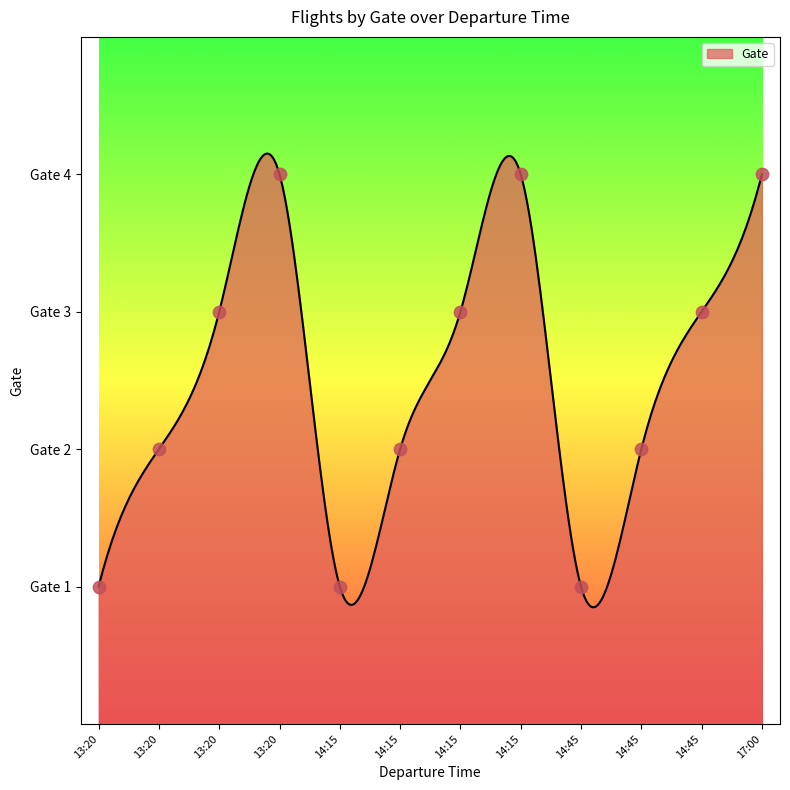

Approximately how many times larger is the value at 13:20 compared to 14:45?

1.0